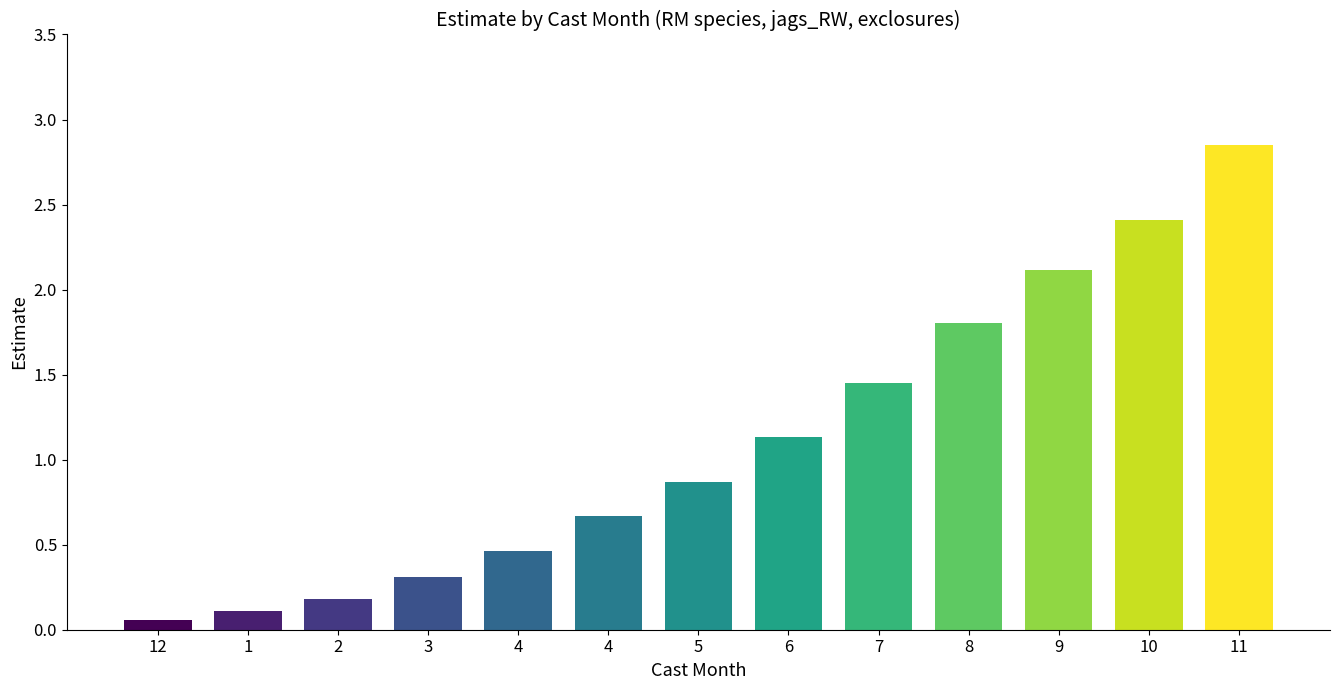

Reading left to right, list all the values displayed in this chart.

0.1	0.1	0.2	0.3	0.5	0.7	0.9	1.1	1.5	1.8	2.1	2.4	2.8